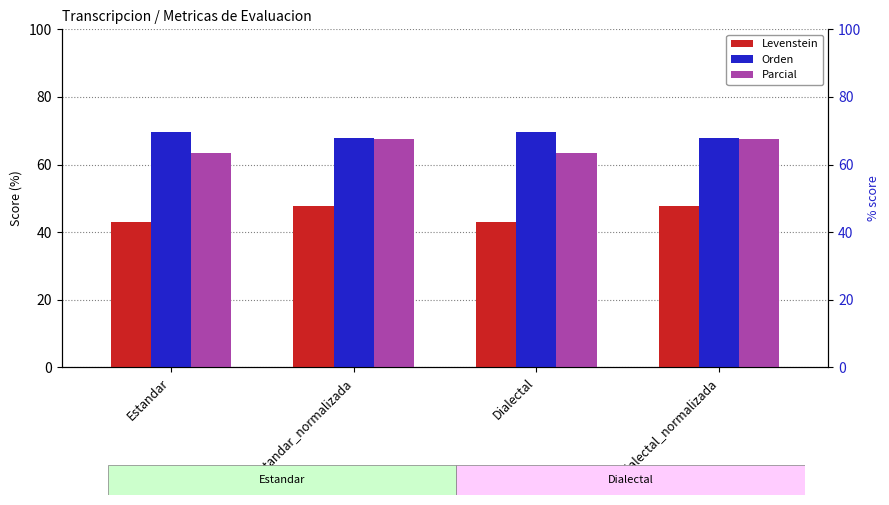

Count the number of categories in the chart.

4